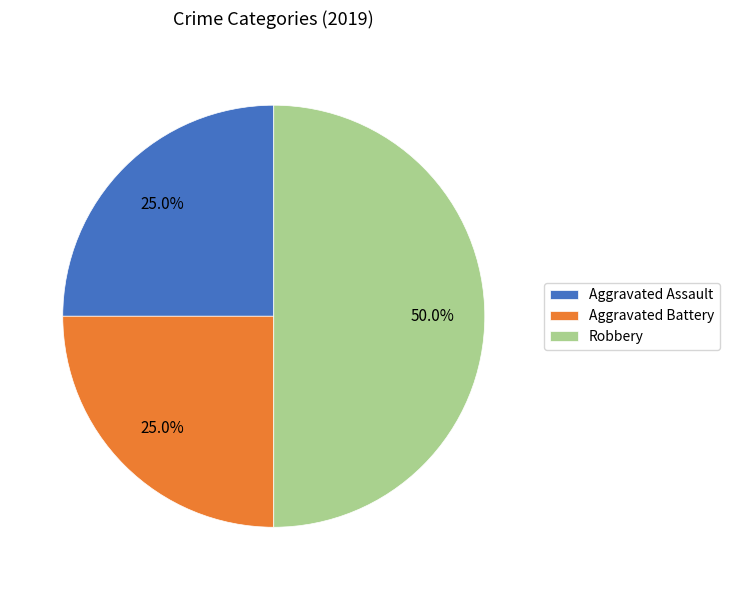

To the nearest percent, what is the average slice percentage?

33%